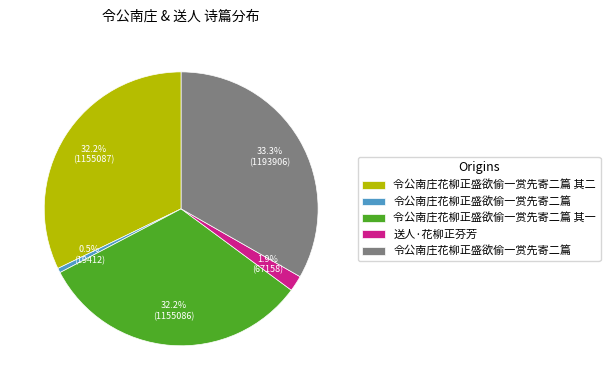

Is there any slice that represents more than half of the pie?

No